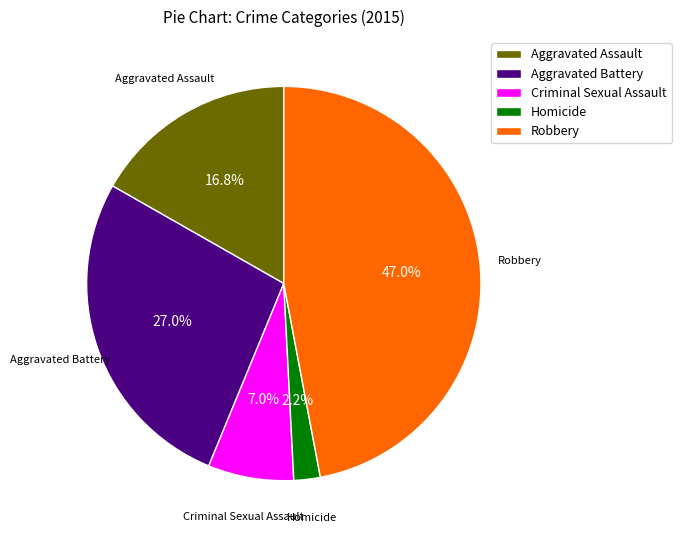

To the nearest percent, what is the average slice percentage?

20%